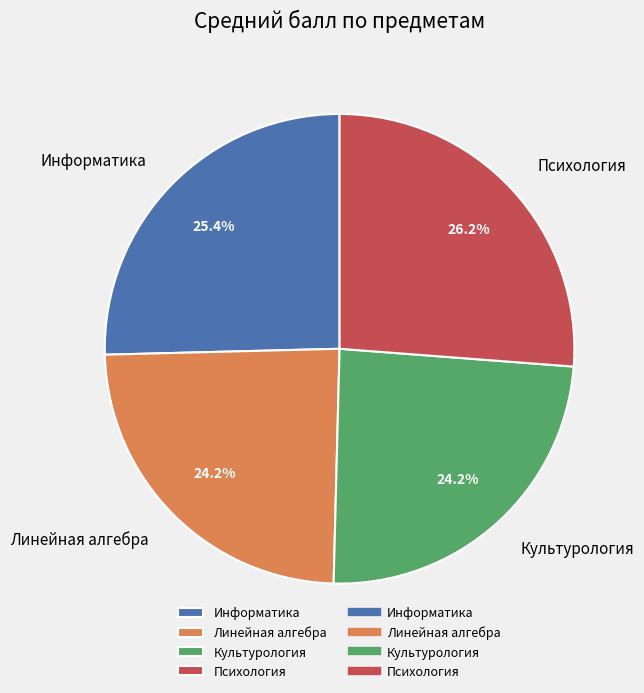

Does any single category account for the majority?

No